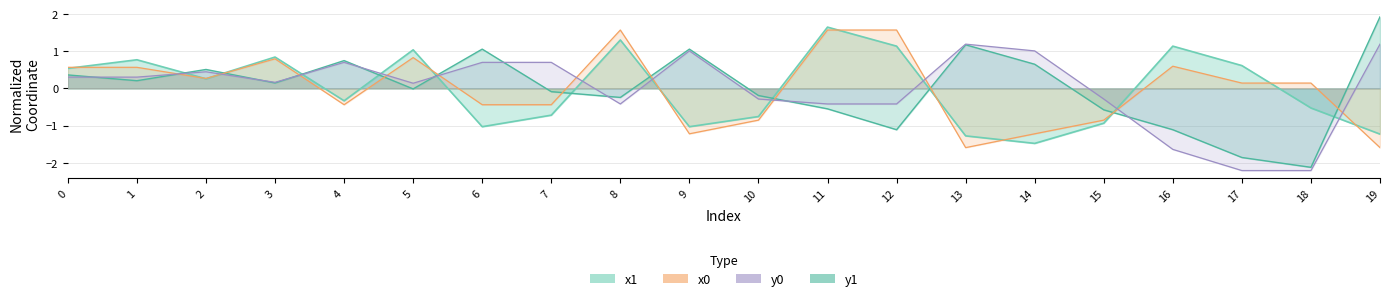

Count the number of data series in this chart.

4